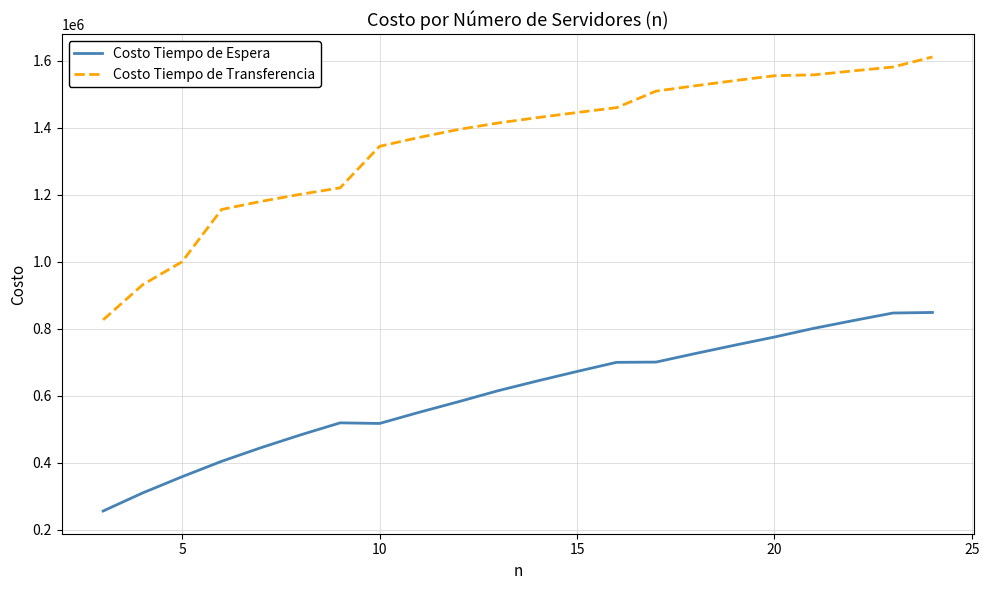

List the series in order of their peak value, lowest first.

Costo Tiempo de Espera, Costo Tiempo de Transferencia